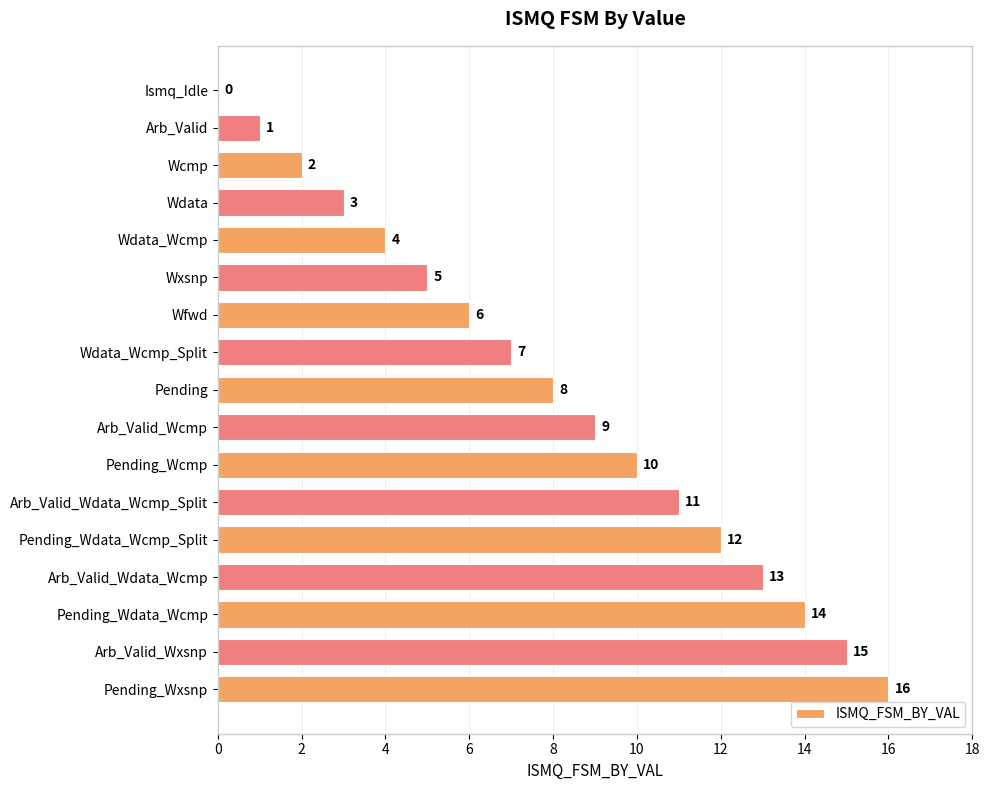

True or false: the data shows 3 at Pending_Wdata_Wcmp.

False